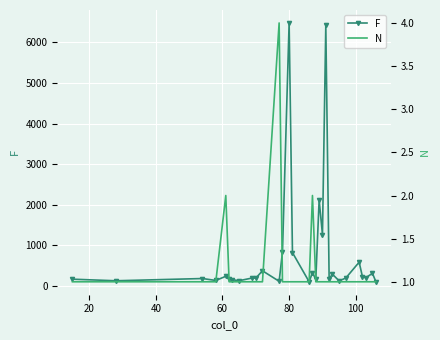

How many N values are between 1 and 2?

29